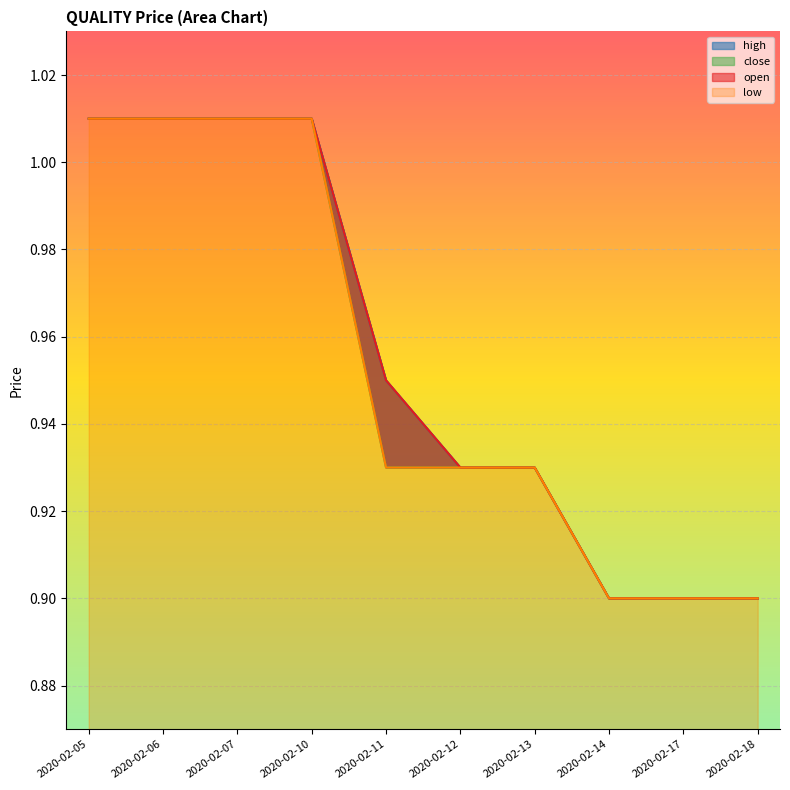

Which series has the largest total across all categories?

open